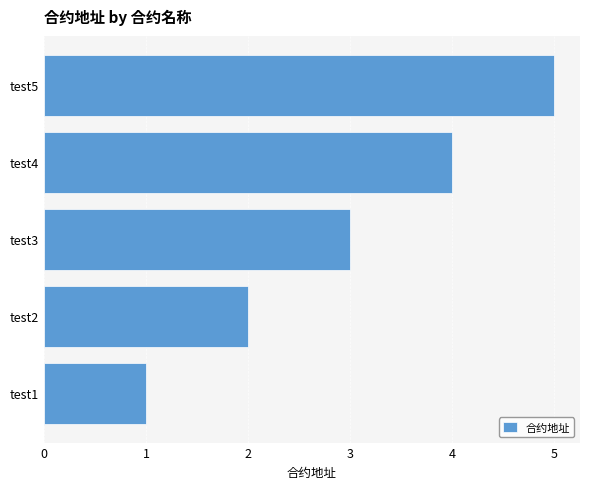

The value at test3 is 3. True or false?

True